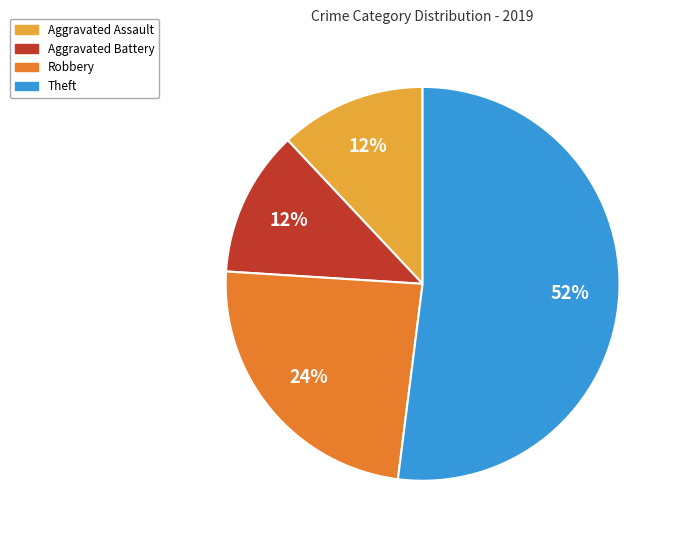

Which has a higher value, Robbery or Aggravated Assault?

Robbery